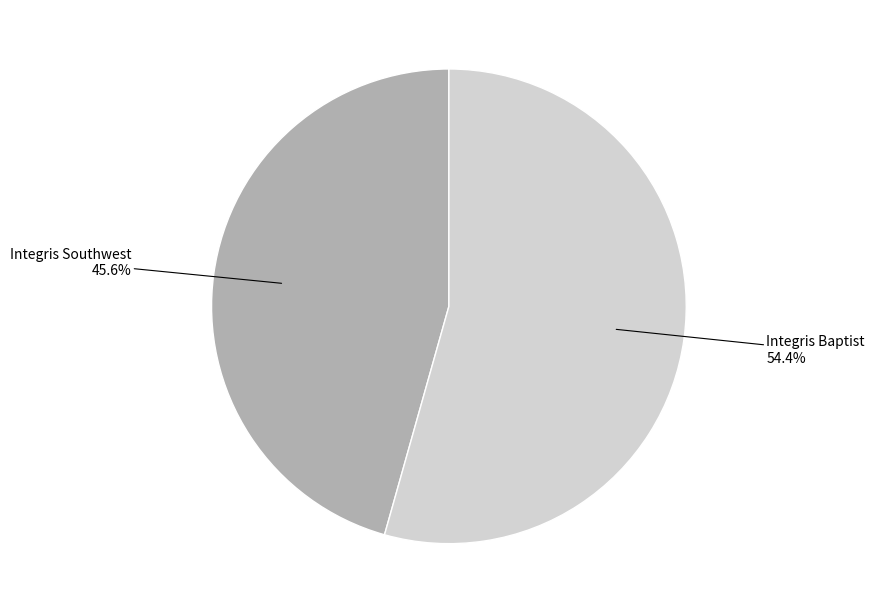

Is there a majority slice in this chart?

Yes